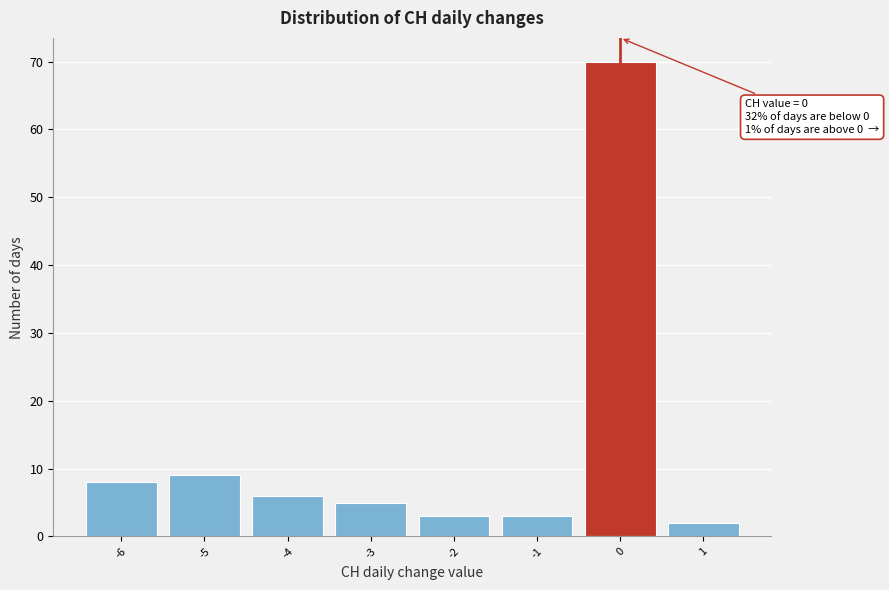

Over which range of the x-axis is the bar tallest?

-0.5 to 0.5